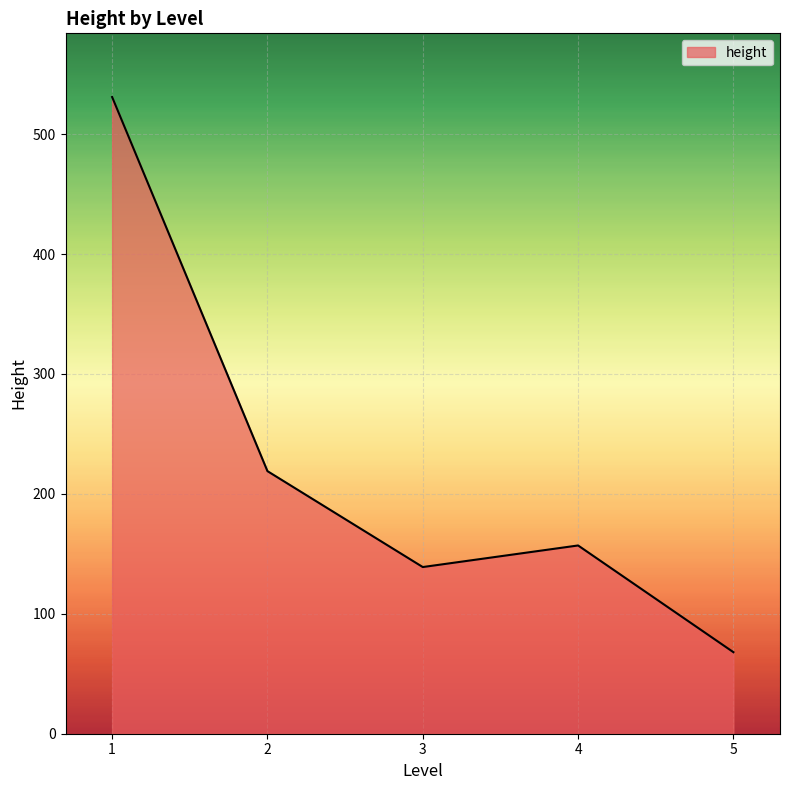

Between 3 and 5, which is larger?

3